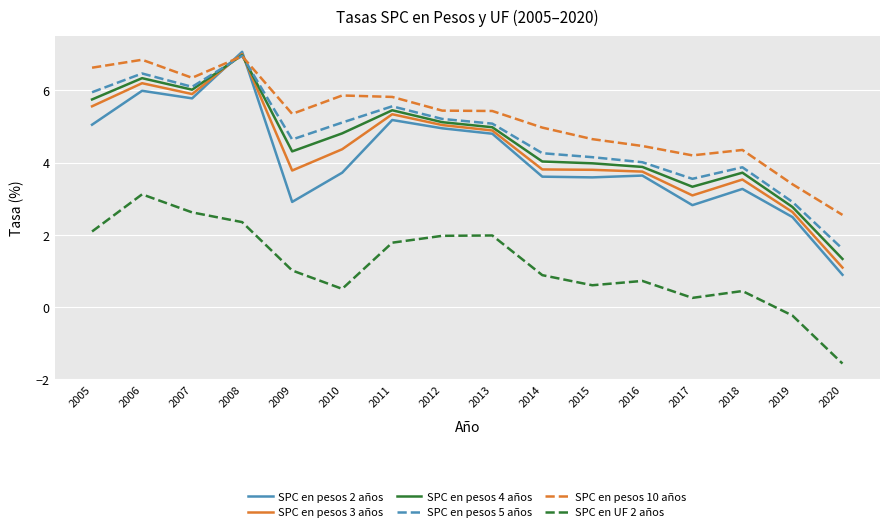

What is the total value across all series at 2007?

32.8